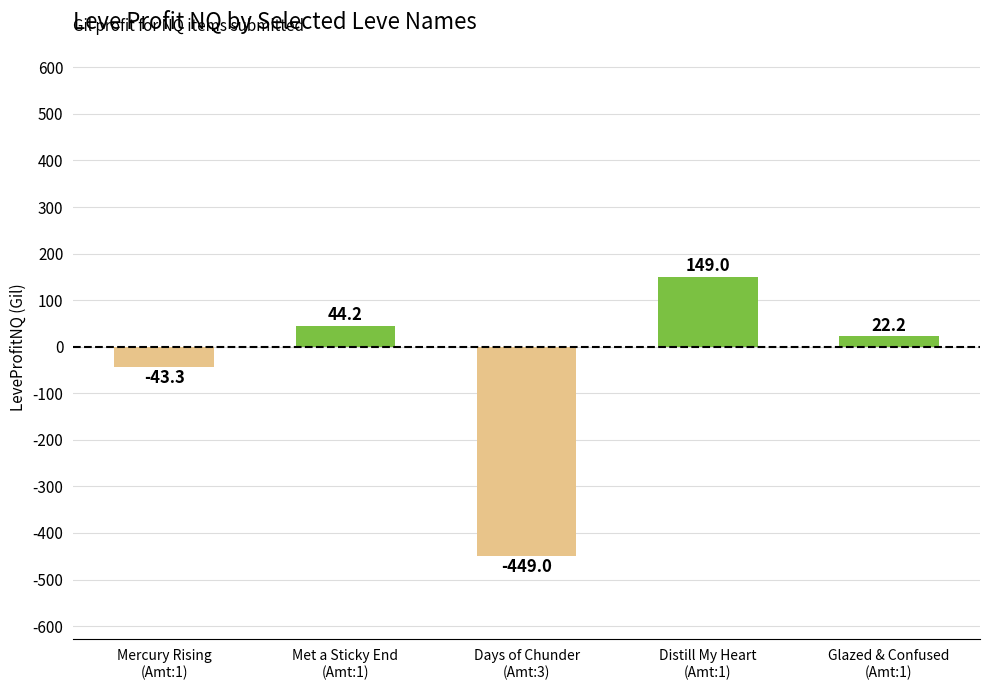

How many bars are there in total?

5